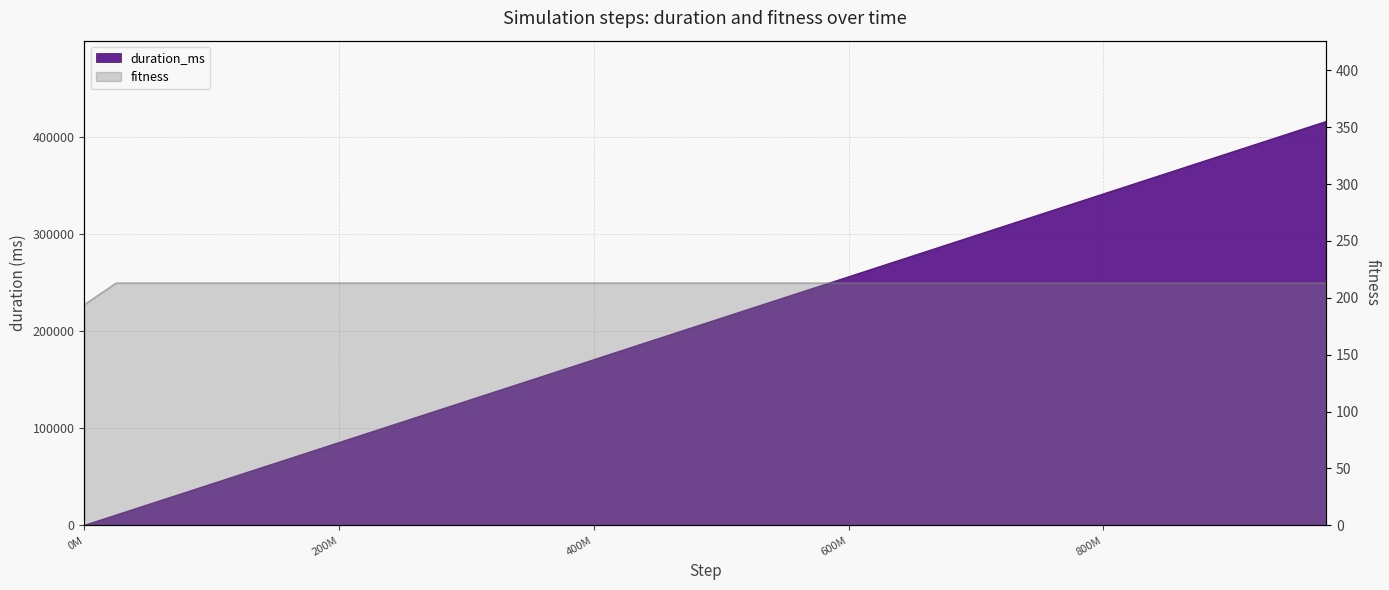

What is the value of the duration_ms point at the 28th from the left?

287737